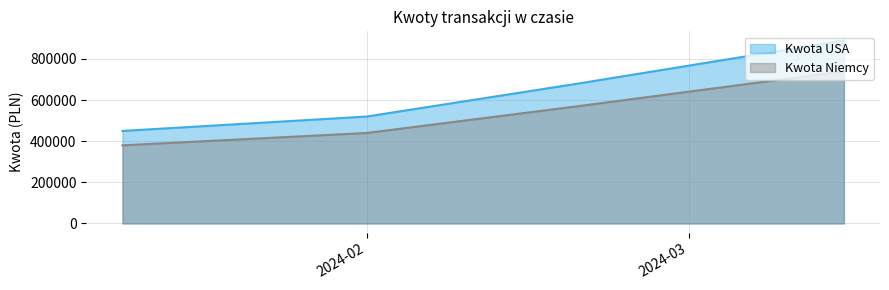

Which series has the largest range (max minus min)?

Kwota USA